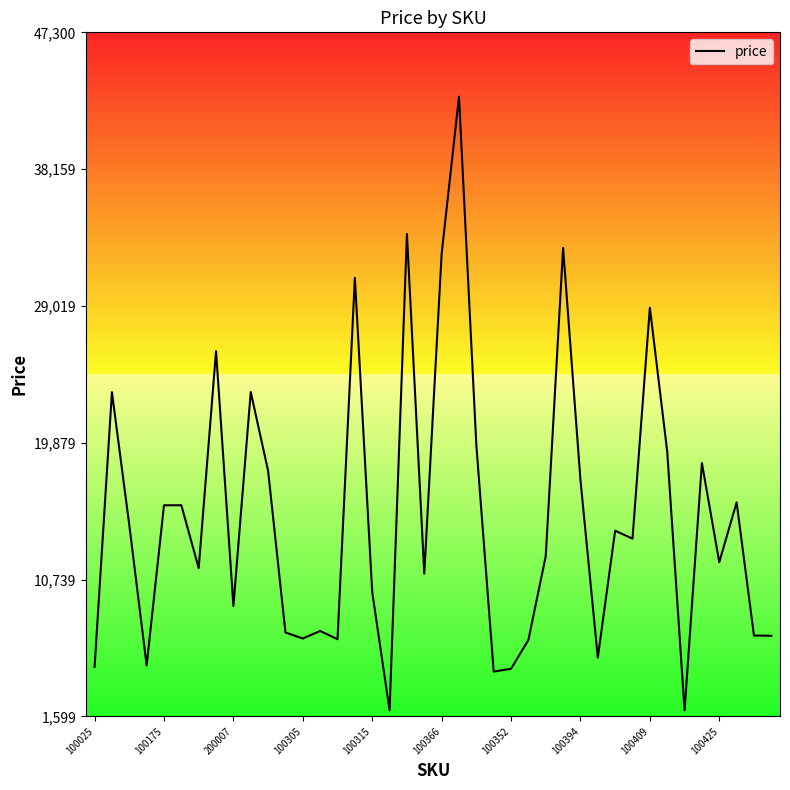

What is the smallest value displayed?

1999